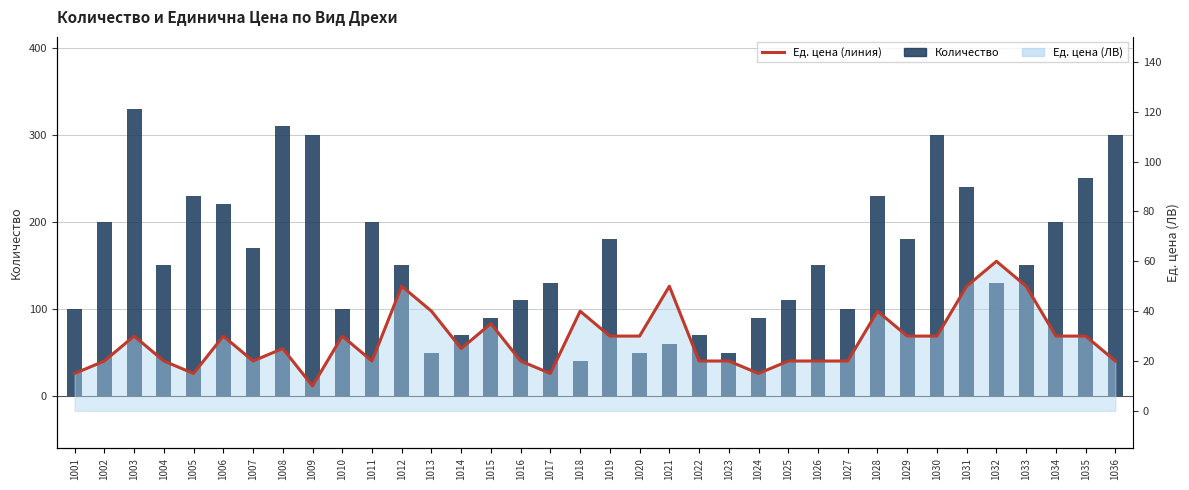

Which series changed the most between 1014 and 1028?

Количество